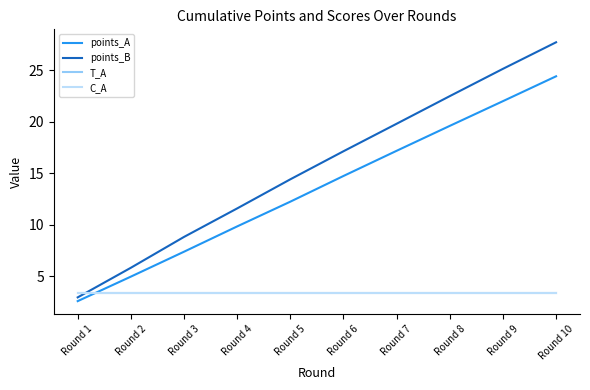

Between Round 3 and Round 5, which is larger?

Round 5